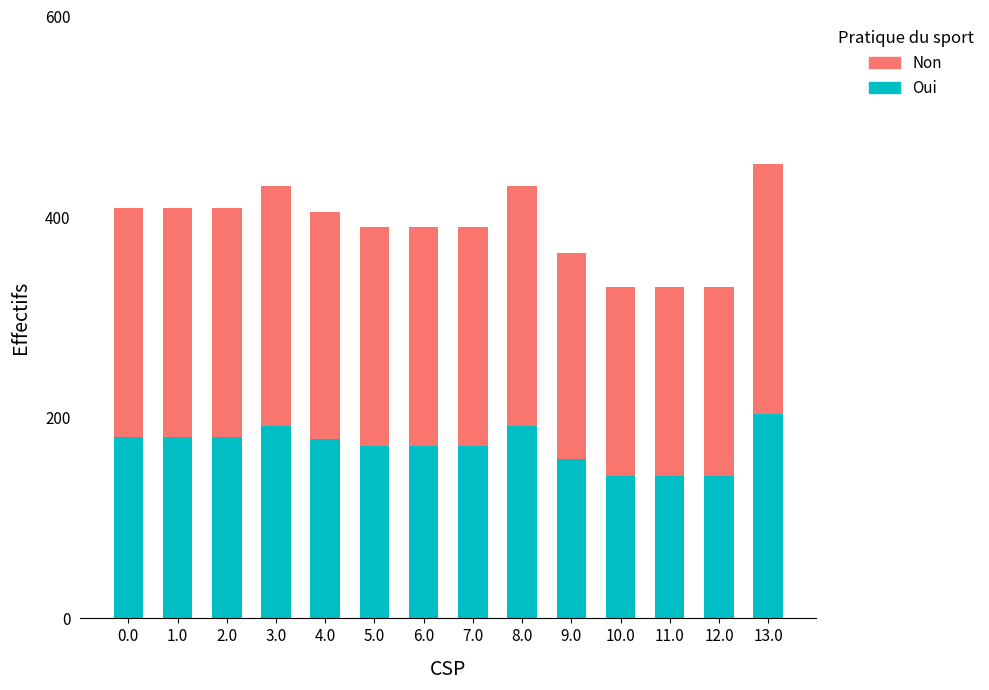

Is it true that Oui equals 181.3 at 0.0?

True